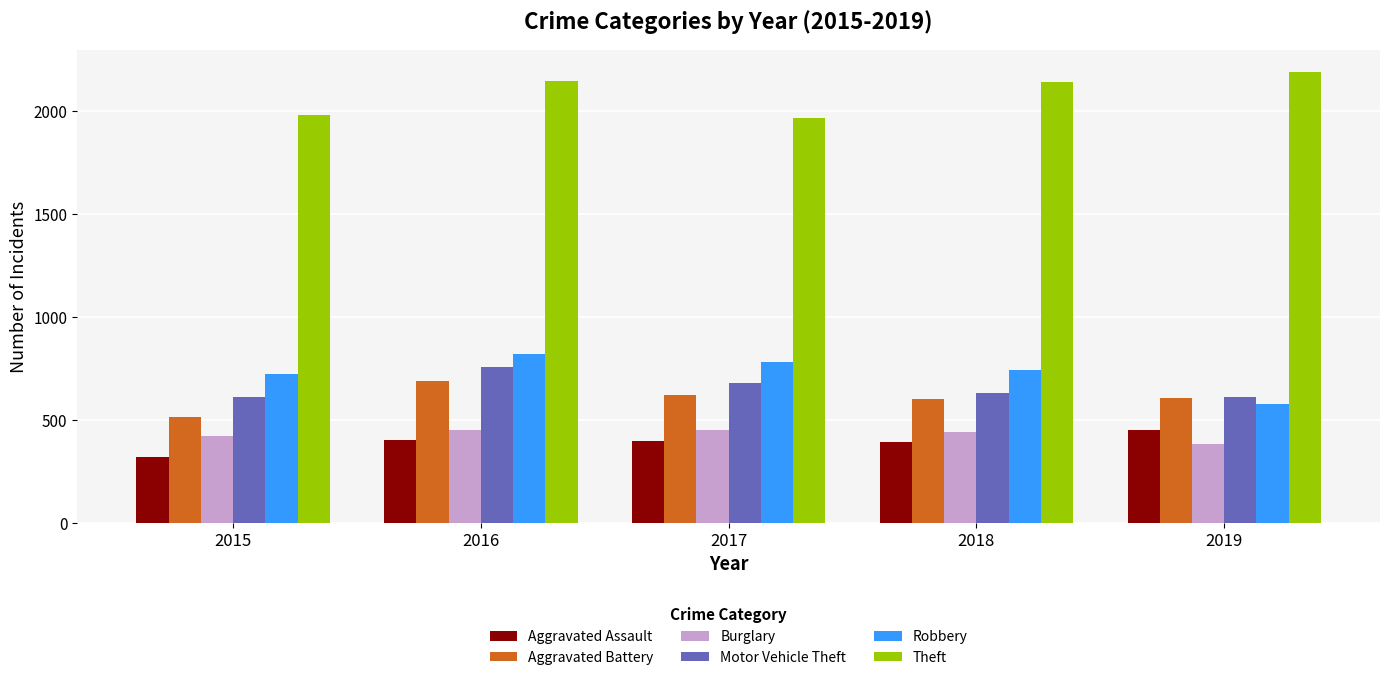

What is the value of the Aggravated Assault bar at the 2nd from the left?

402